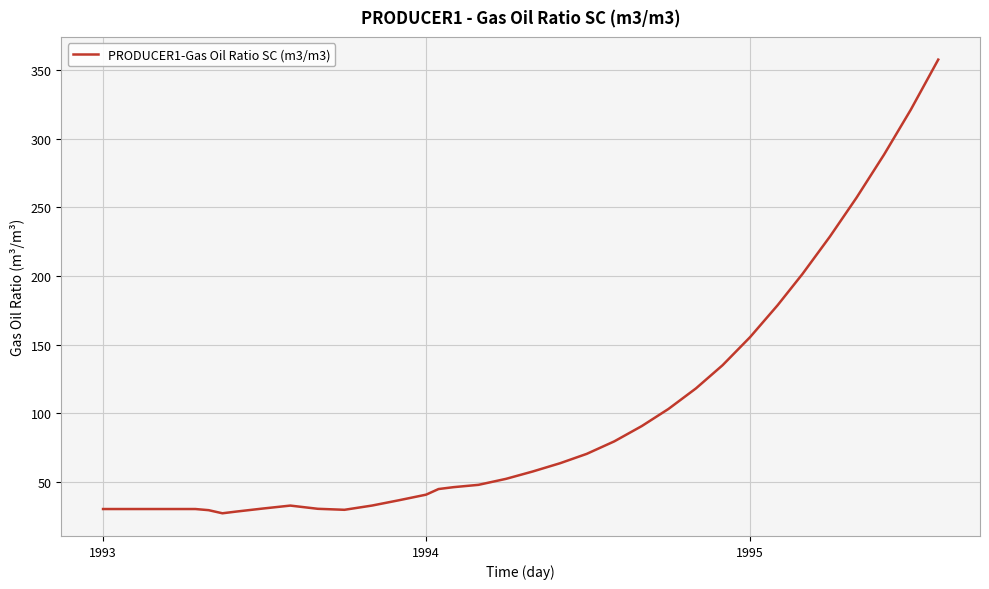

What is the difference between the maximum and minimum values?

330.6